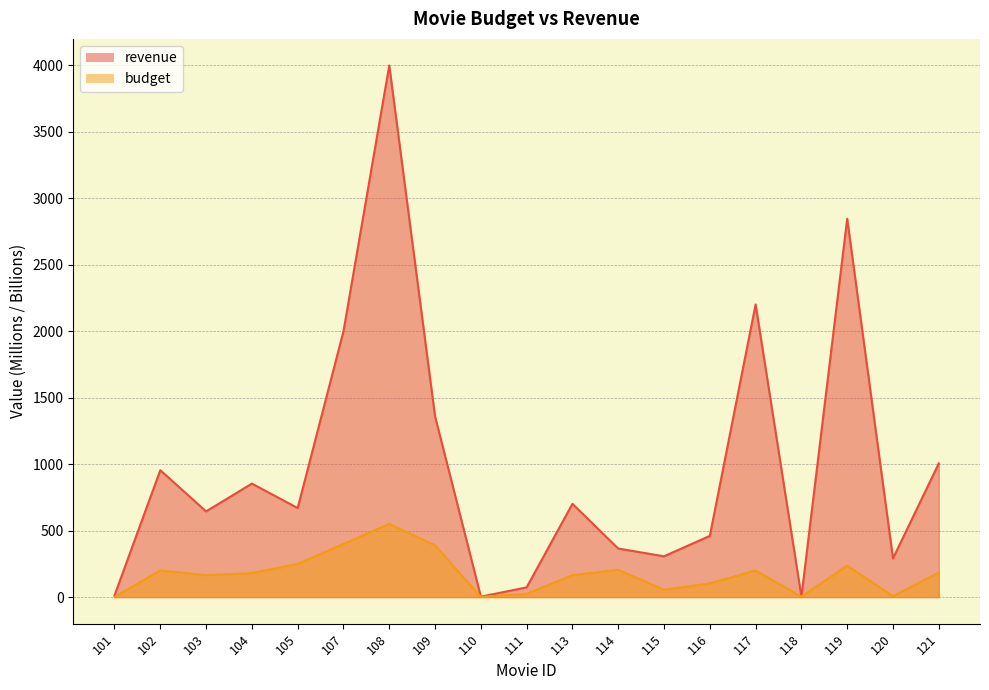

What is the spread (max minus min) of values at 115?

252.1